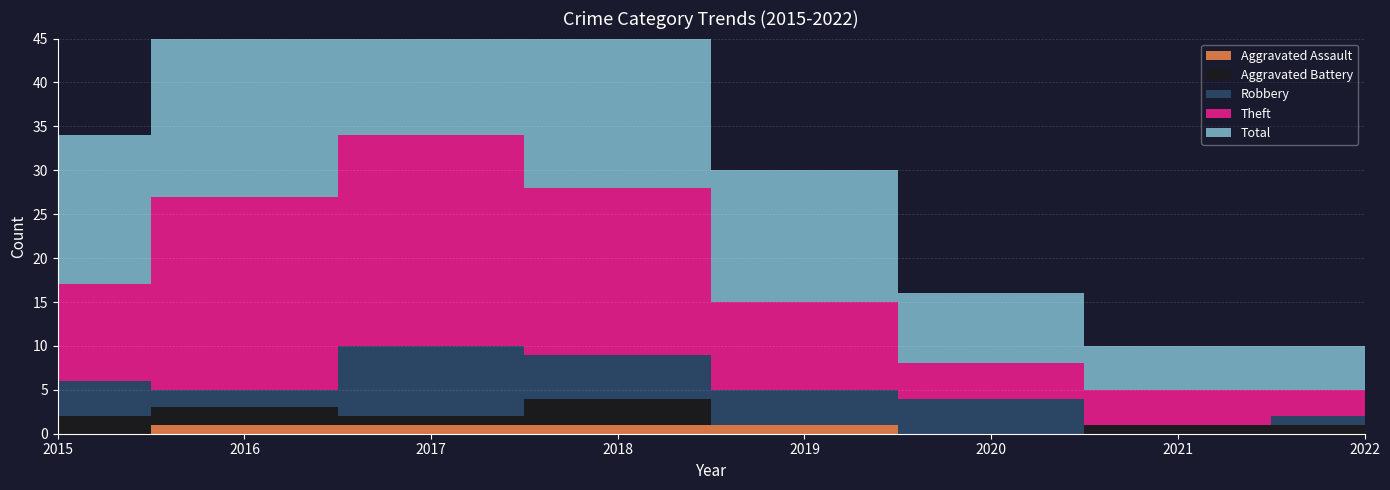

Reading right to left, what are all the values shown in this chart?

Aggravated Assault: 0	0	0	1	1	1	1	0
Aggravated Battery: 1	1	0	0	3	1	2	2
Robbery: 1	0	4	4	5	8	2	4
Theft: 3	4	4	10	19	24	22	11
Total: 5	5	8	15	28	35	27	17